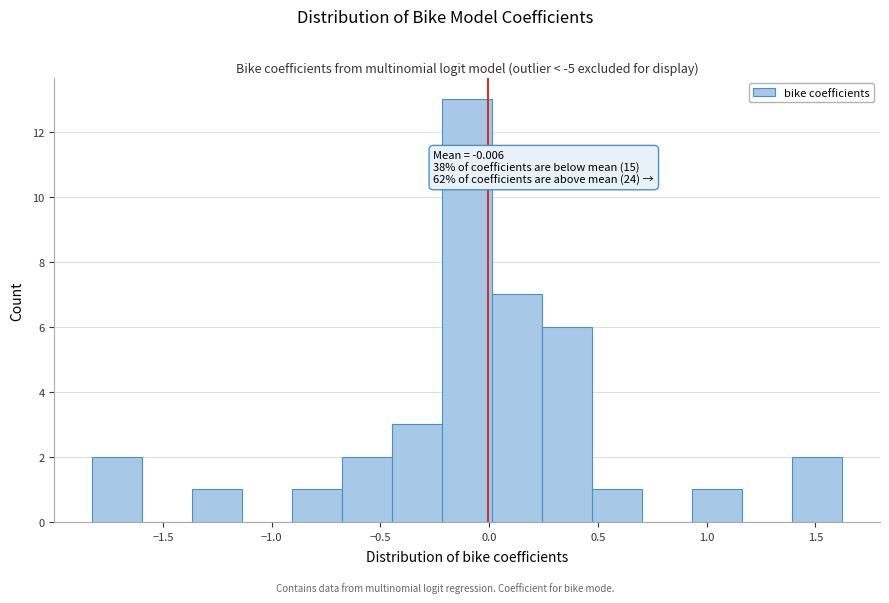

Over which range of the x-axis is the bar tallest?

-0.20 to 0.00